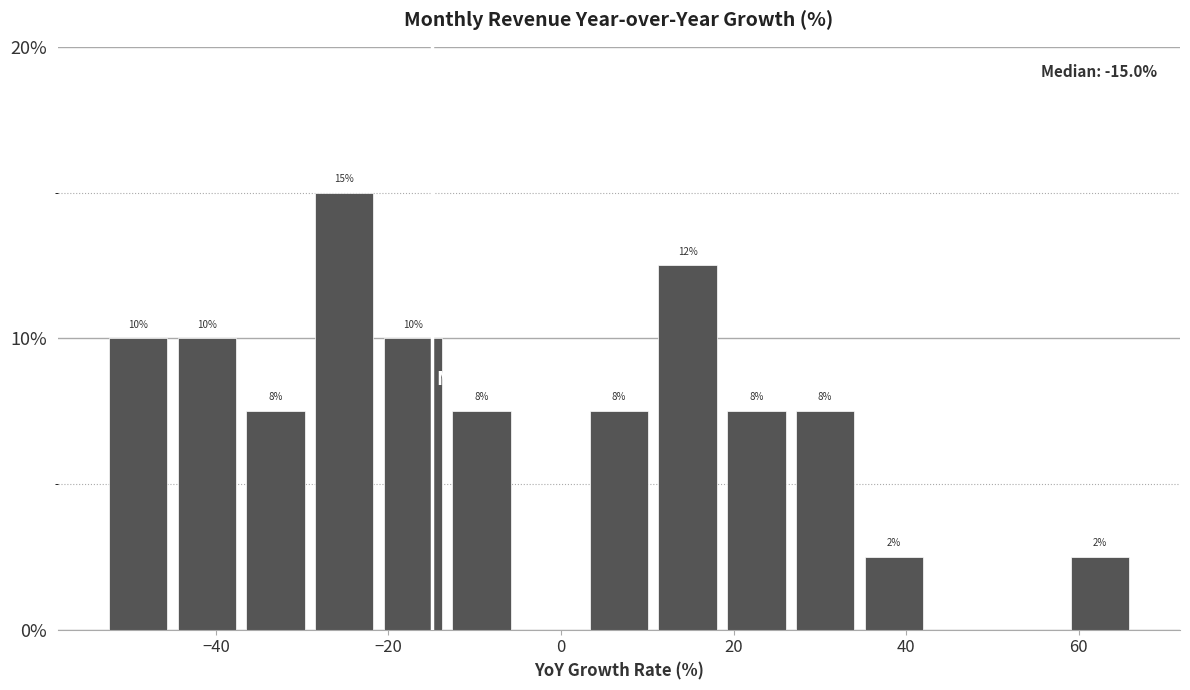

Read against the x-axis, roughly where is the centre of the tallest bar?

-26